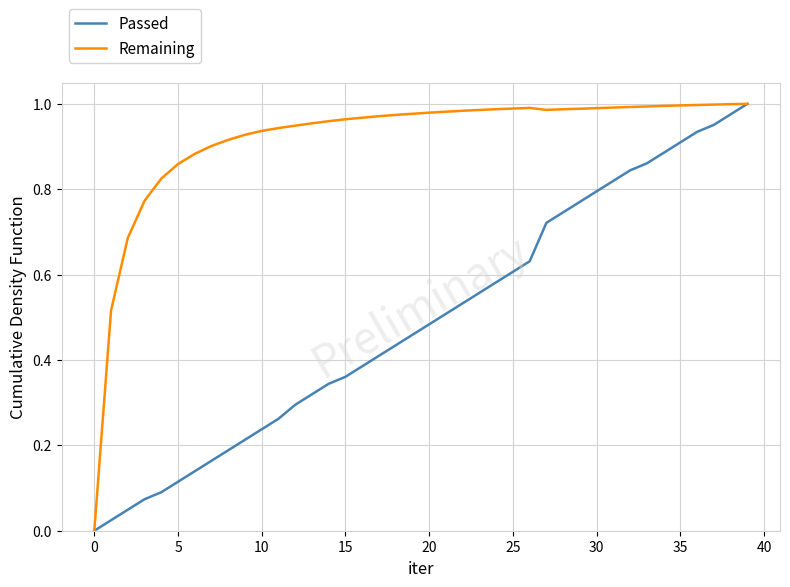

Rank the series by their average value, from lowest to highest.

Passed, Remaining